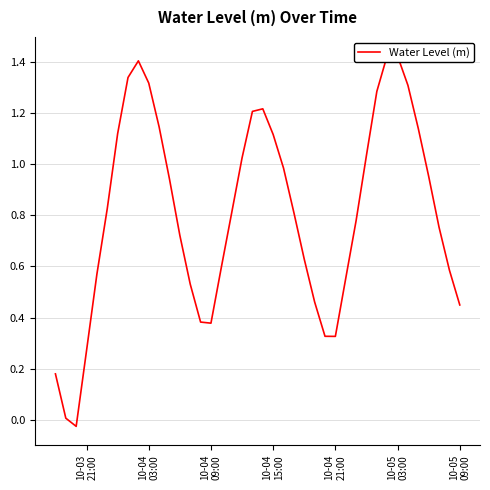

What is the average value?

0.8